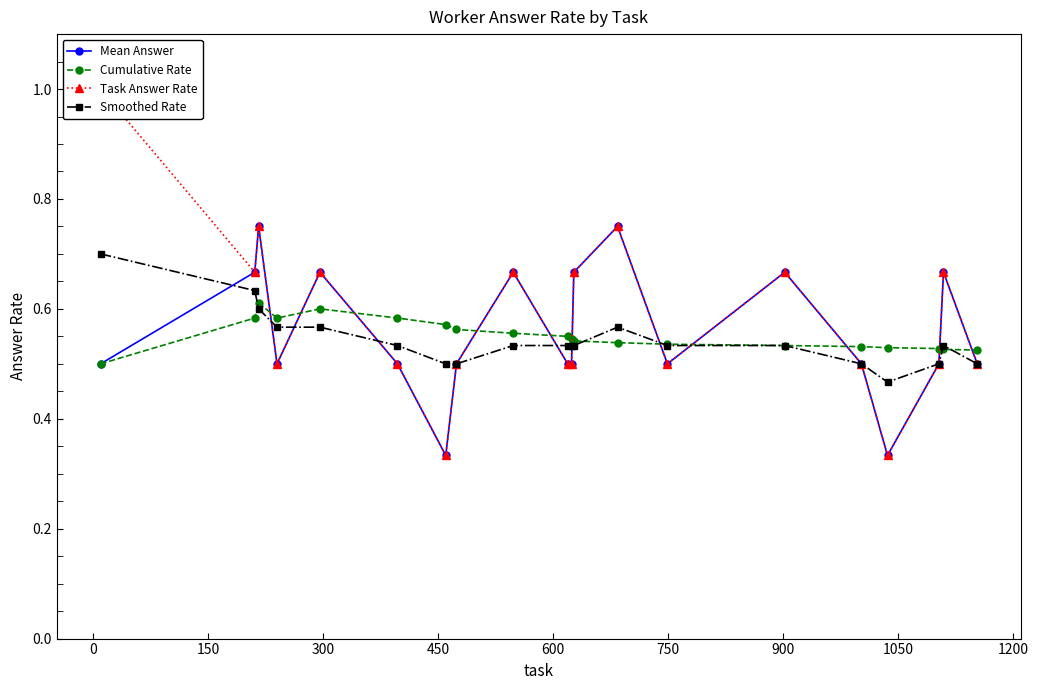

How many intersections are there between Cumulative Rate and Mean Answer?

11